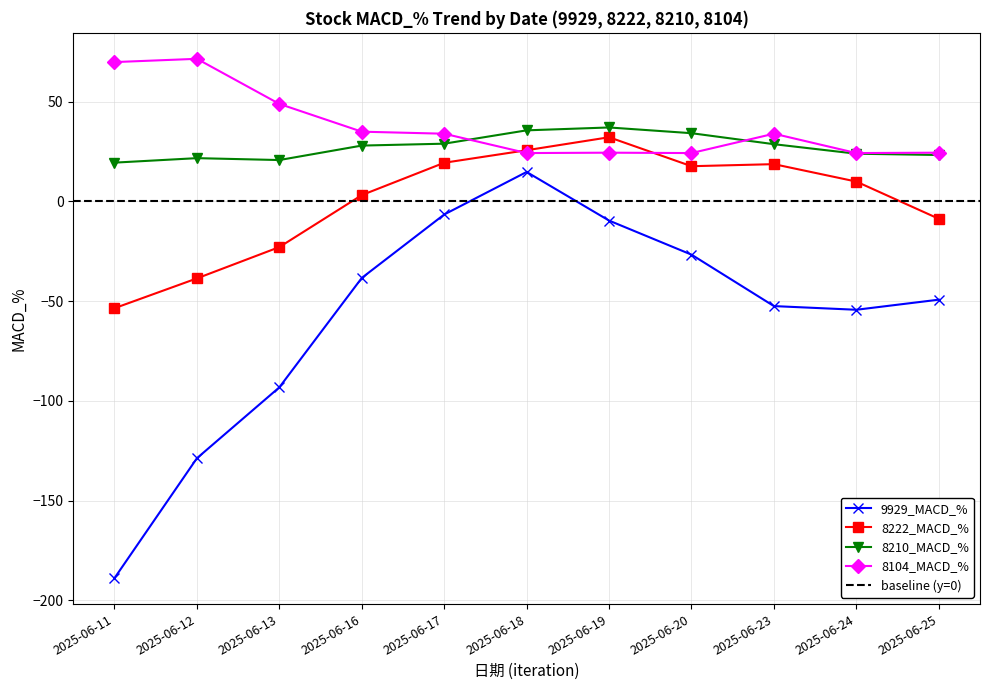

Is this an area chart (filled region under the line)?

No